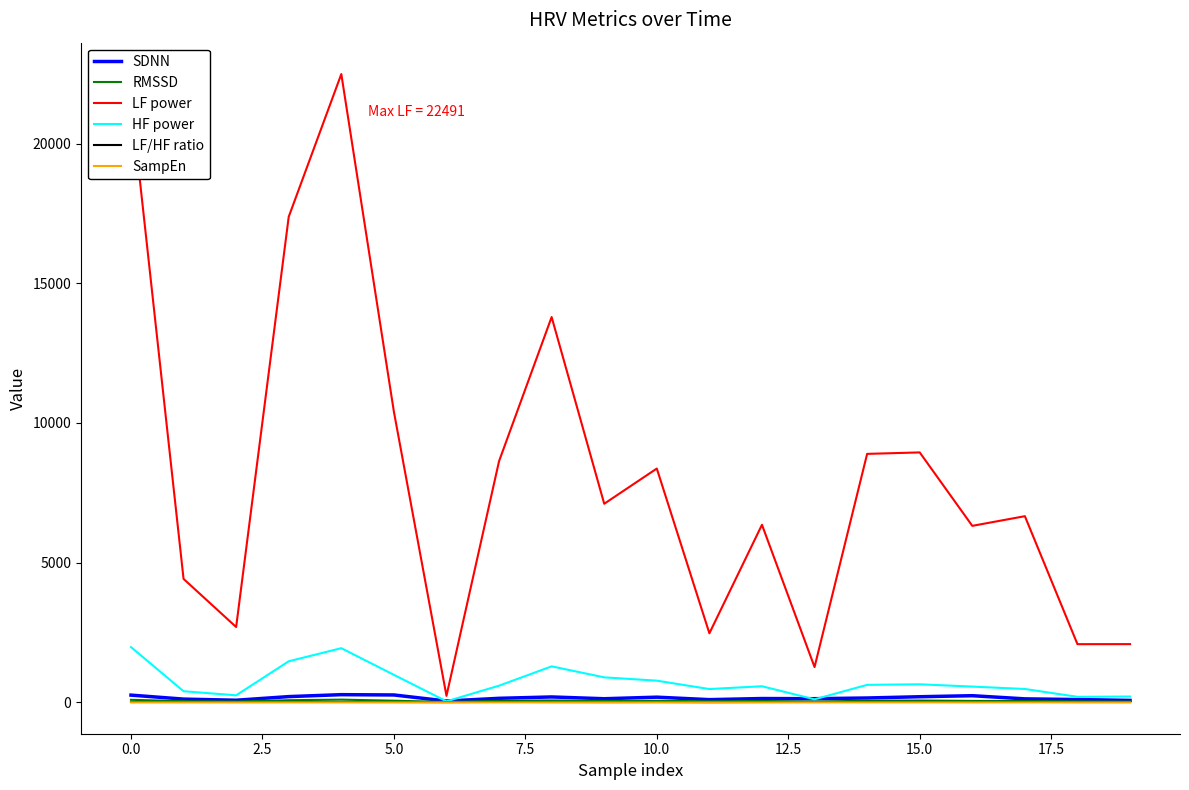

Which series has the largest range (max minus min)?

LF power